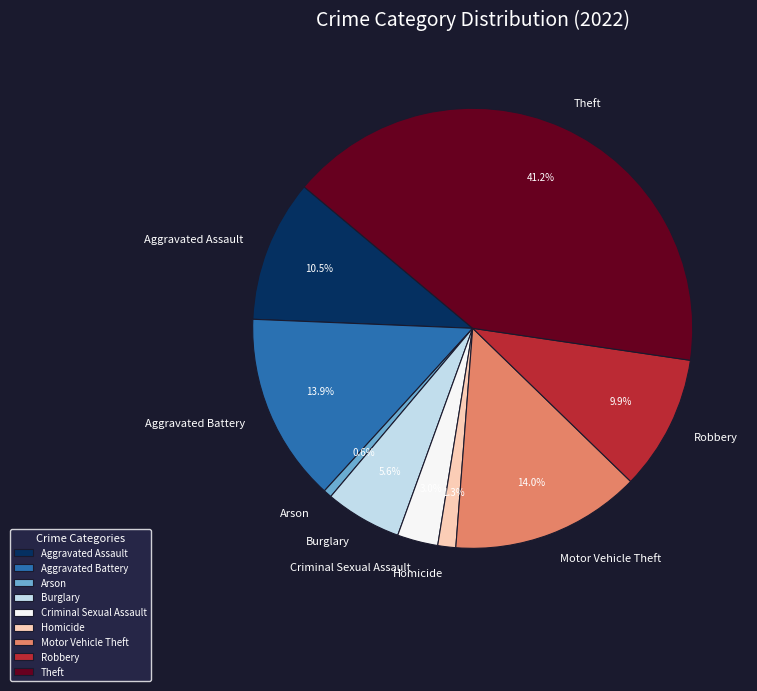

The Criminal Sexual Assault slice represents 16% of the pie. True or false?

False